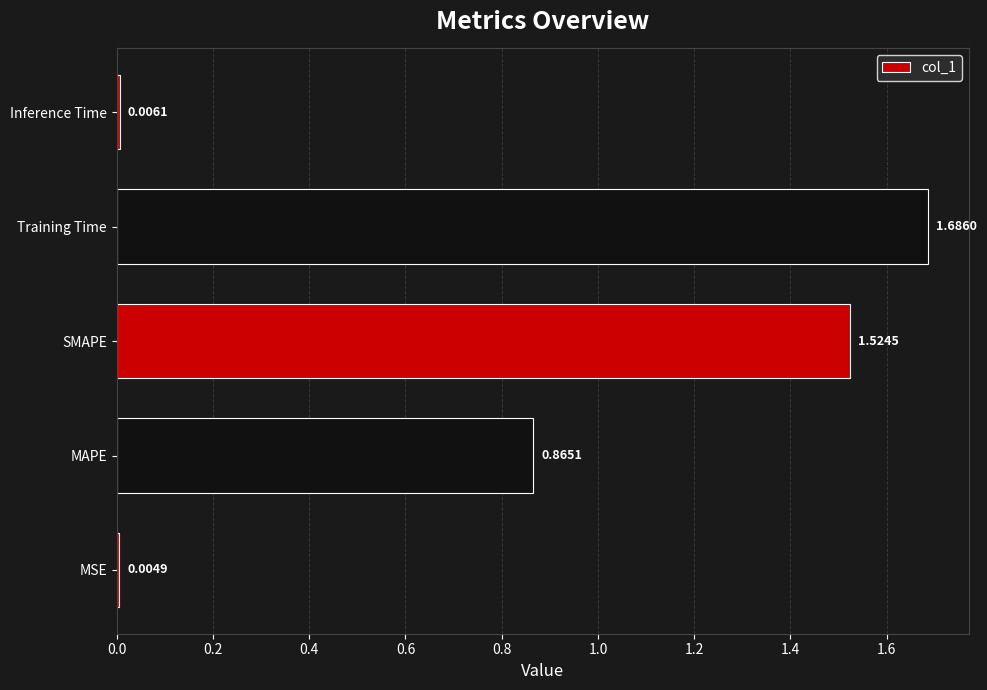

Count the number of data series in this chart.

1